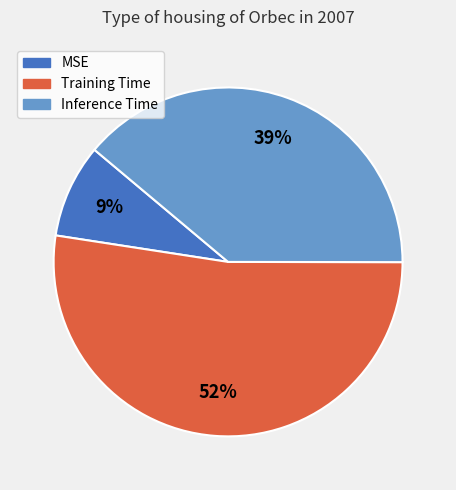

Which category has the biggest portion of the pie?

Training Time